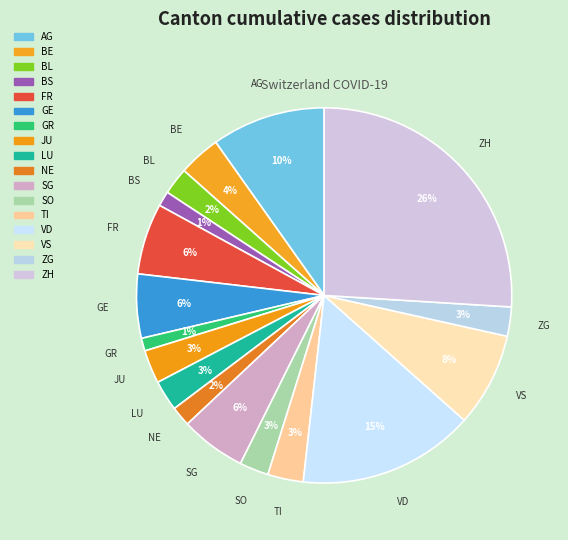

The SG slice represents 6% of the pie. True or false?

True